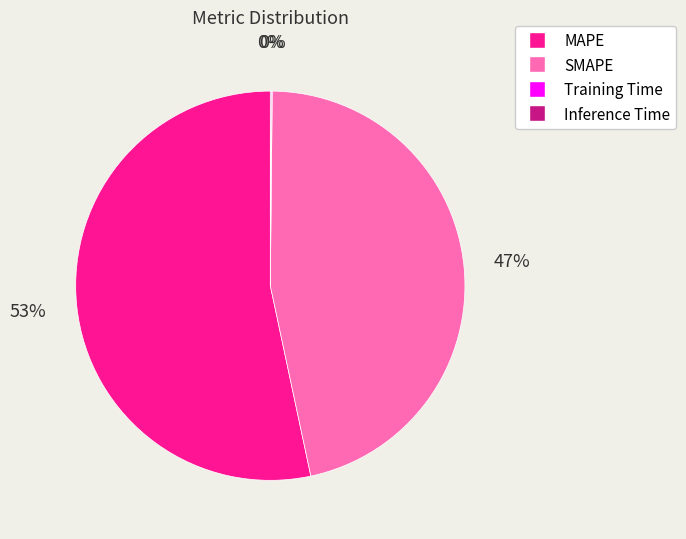

Is it true that MAPE is 58% of the pie?

False